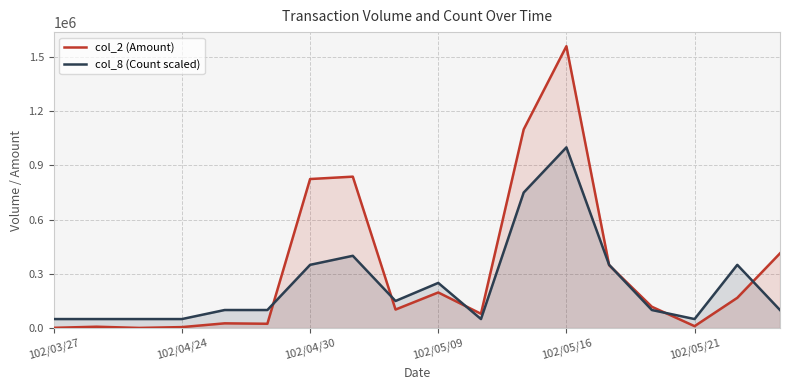

How many interior local valleys does the col_8 (Count scaled) series have?

3